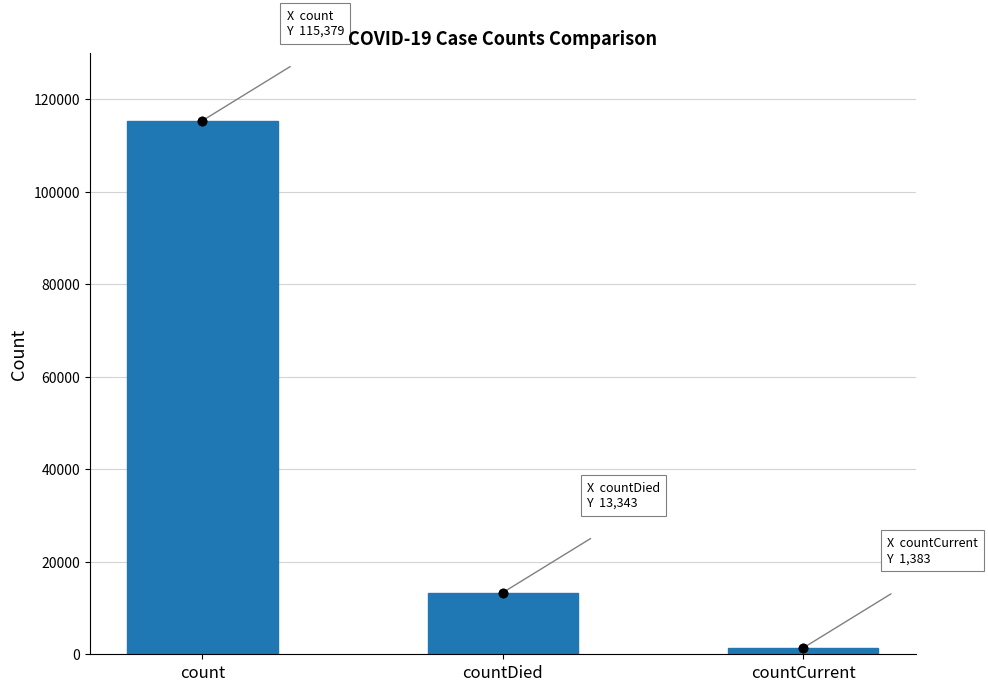

What is the change in value from countDied to countCurrent?

-11960